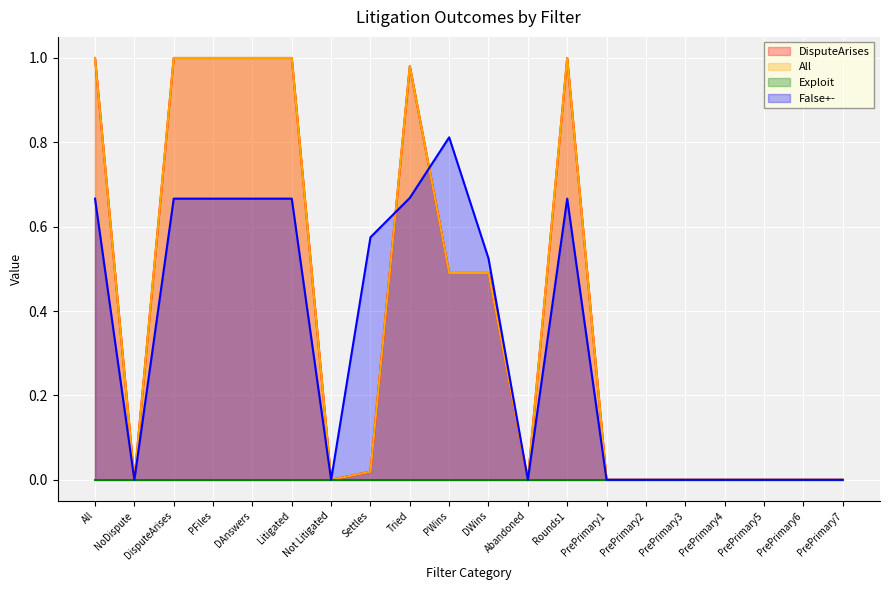

Rank the categories by DisputeArises value from highest to lowest.

All, DisputeArises, PFiles, DAnswers, Litigated, Rounds1, Tried, PWins, DWins, Settles, NoDispute, Not Litigated, Abandoned, PrePrimary1, PrePrimary2, PrePrimary3, PrePrimary4, PrePrimary5, PrePrimary6, PrePrimary7